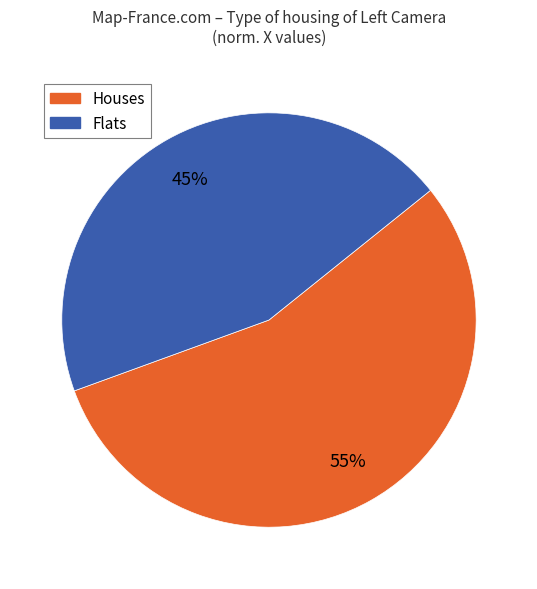

Count the number of slices in the pie.

2